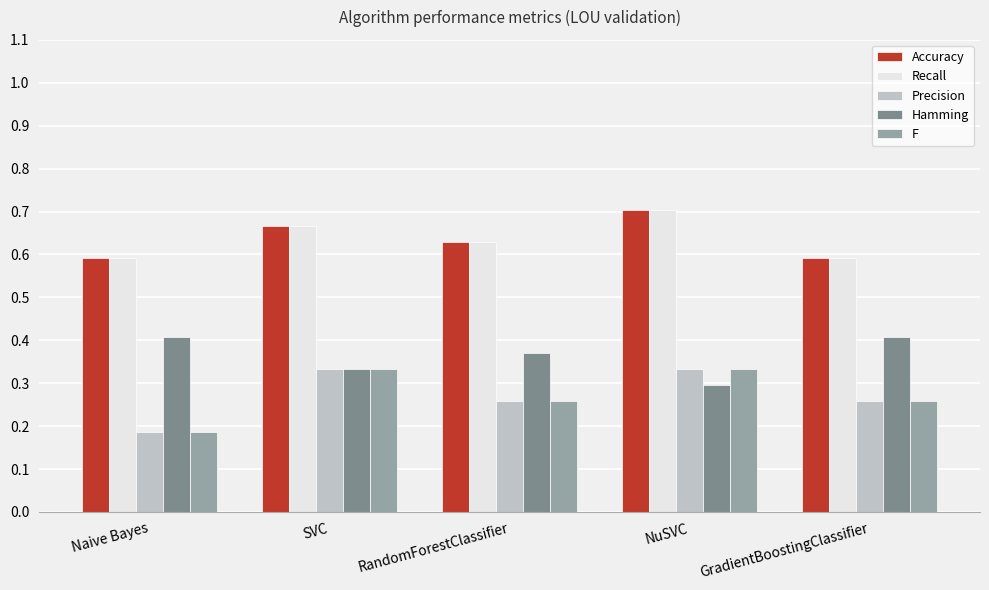

Is it true that Recall equals 0.7 at NuSVC?

True